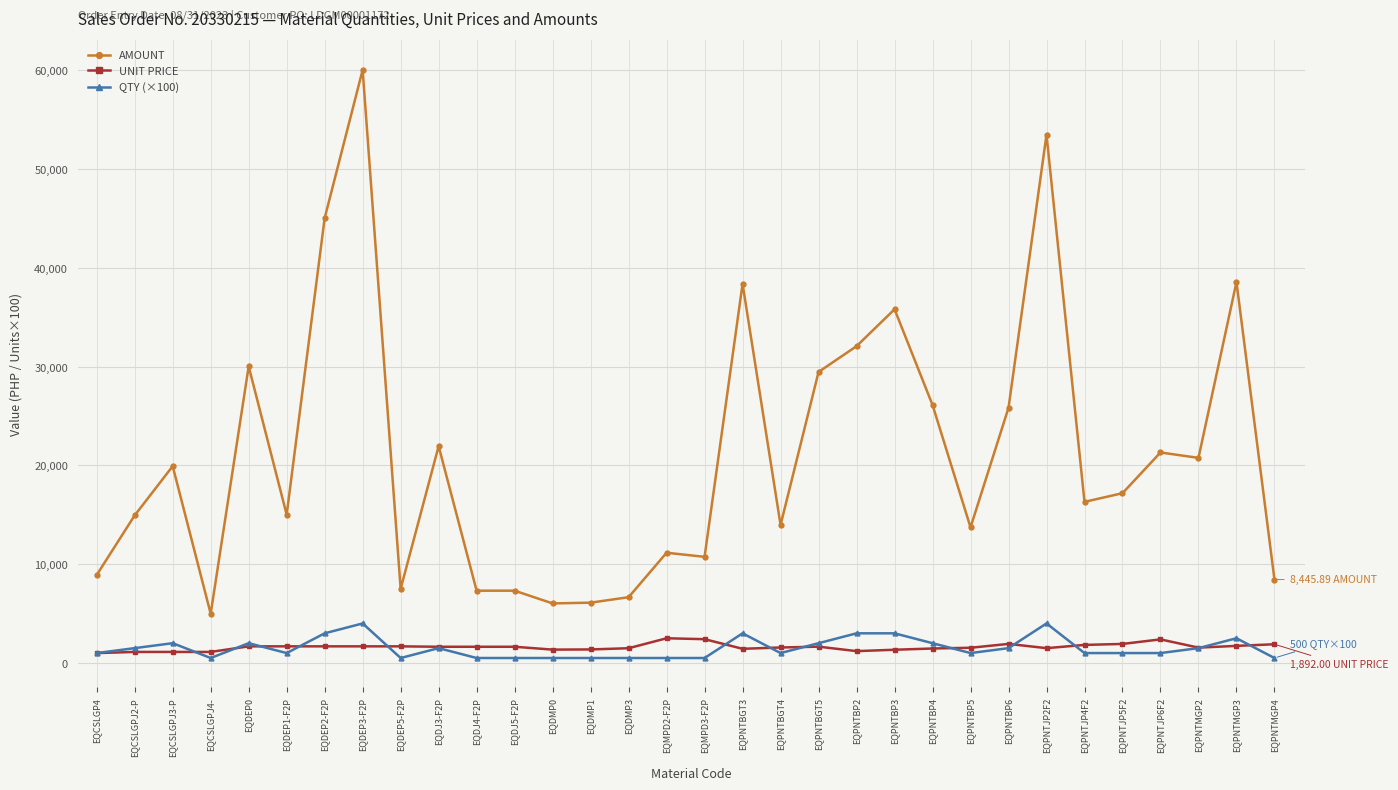

Is it true that QTY (×100) equals 1500.0 at EQDJ3-F2P?

True